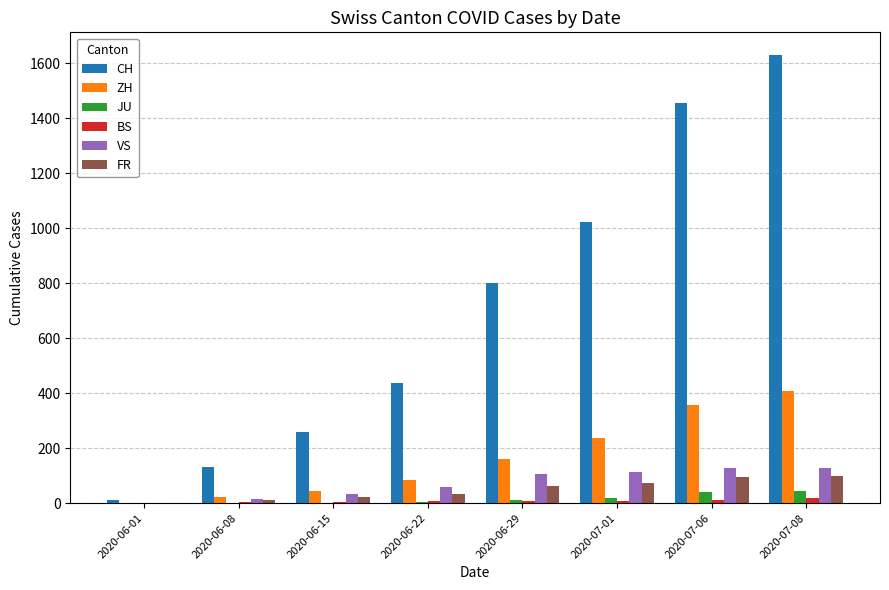

Count the number of data series in this chart.

6